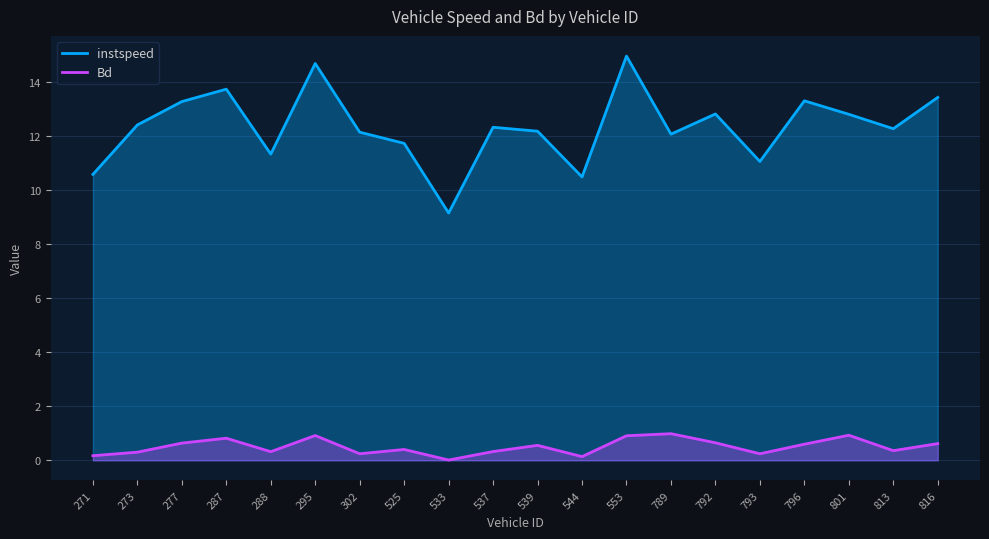

At how many categories does at least one series exceed 4?

20